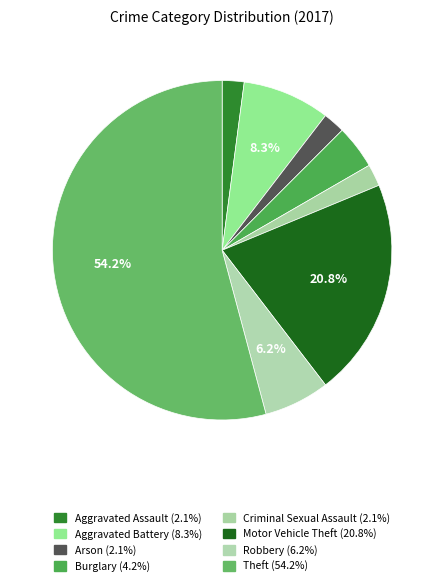

Which category has the biggest portion of the pie?

Theft